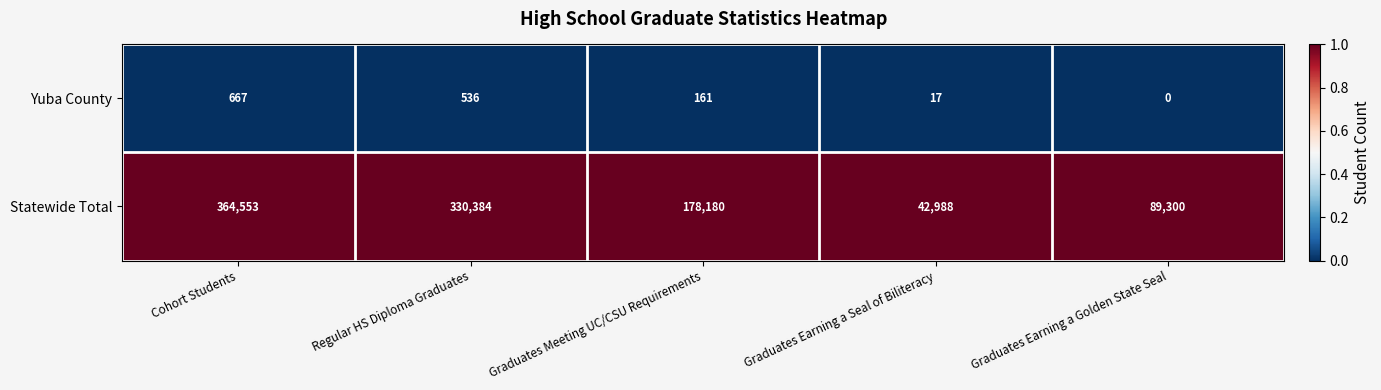

Reading left to right, transcribe all the data shown in this chart.

Yuba County: 667	536	161	17	0
Statewide Total: 364553	330384	178180	42988	89300